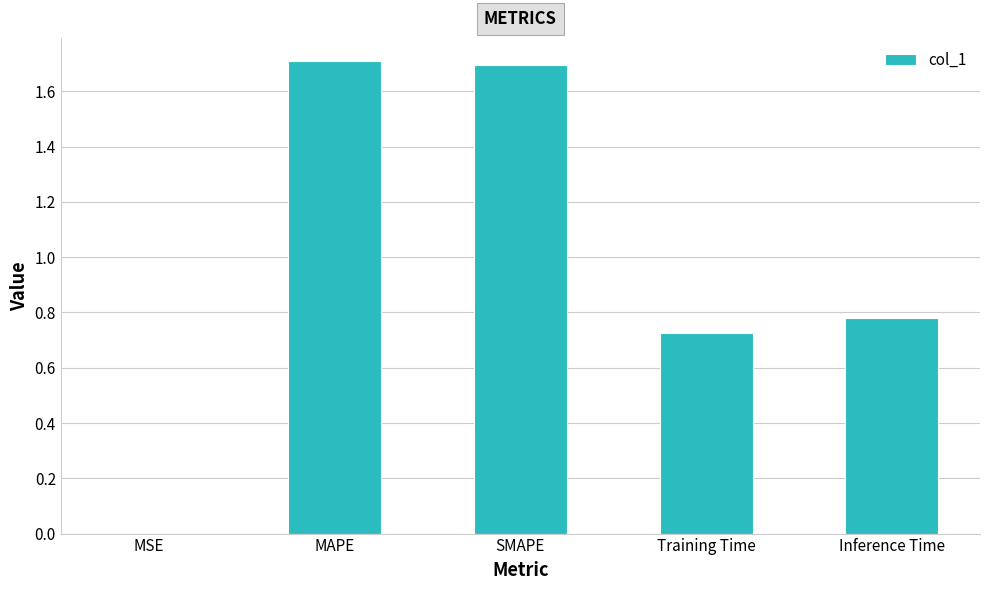

What is the difference between the values at MAPE and MSE?

1.7